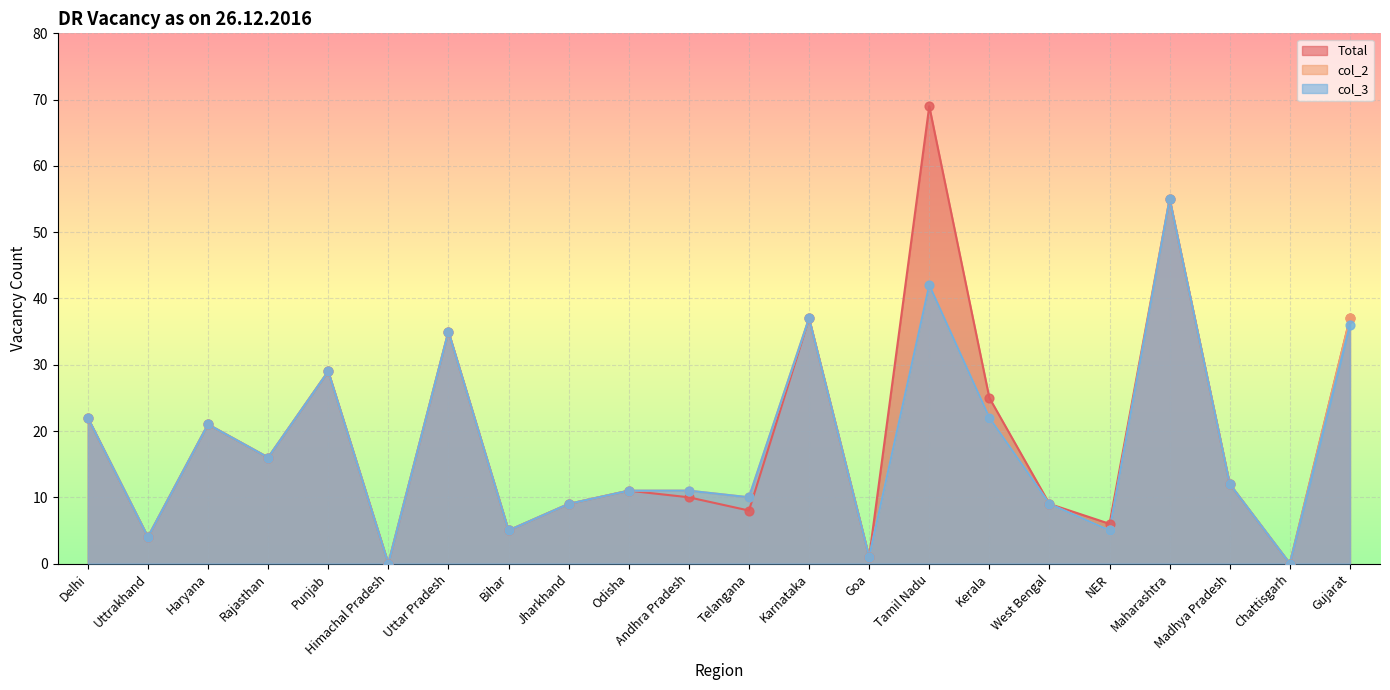

At which category is the sum across all series the highest?

Maharashtra